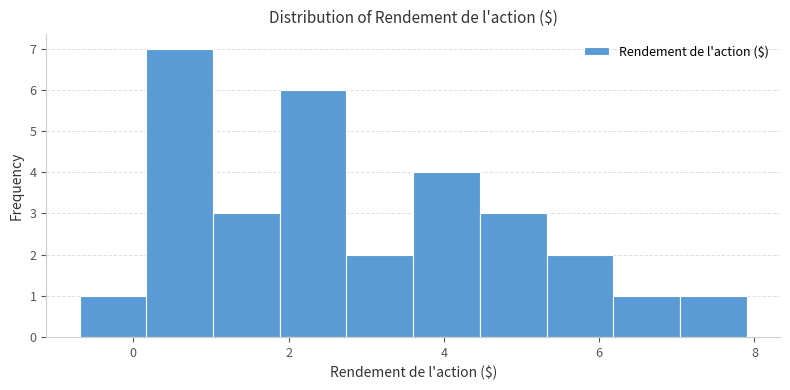

Reading left to right, list every bar in this chart as the range it spans on the x-axis followed by its height. Neither the bar edges nor the heights are printed on the chart, so give them approximately, as read against the axes.

-0.6 to 0.2: 1
0.2 to 1.0: 7
1.0 to 1.8: 3
1.8 to 2.8: 6
2.8 to 3.6: 2
3.6 to 4.4: 4
4.4 to 5.4: 3
5.4 to 6.2: 2
6.2 to 7.0: 1
7.0 to 8.0: 1